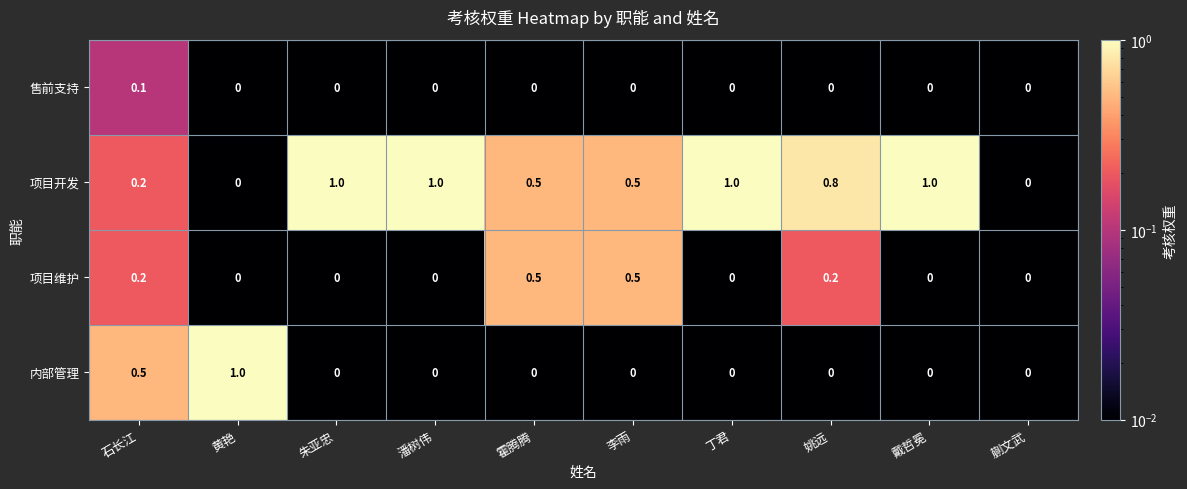

What is the sum of the 项目开发 values at 戴哲冕 and 石长江?

1.2